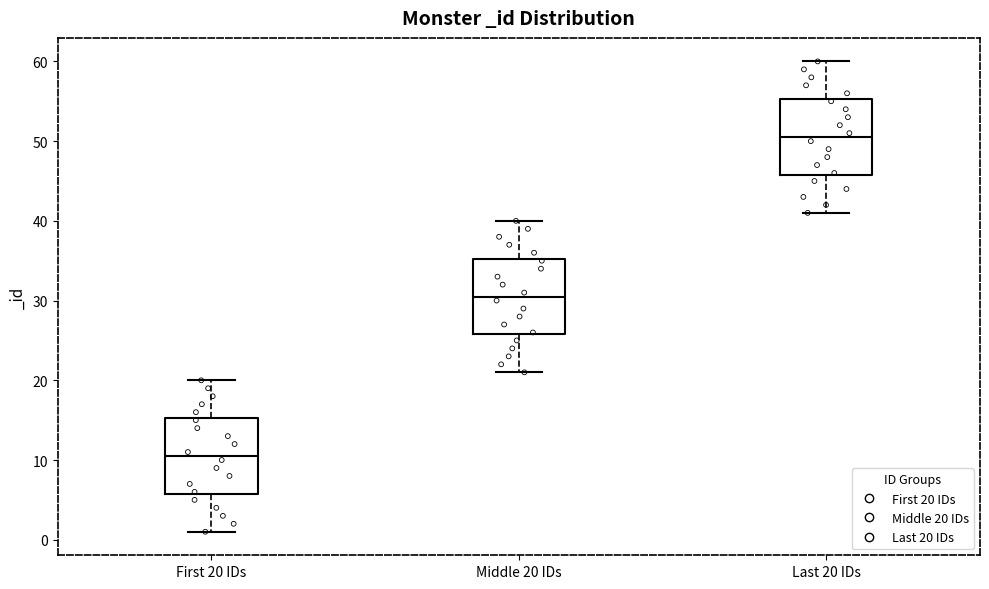

Which box's median line is the lowest?

First 20 IDs